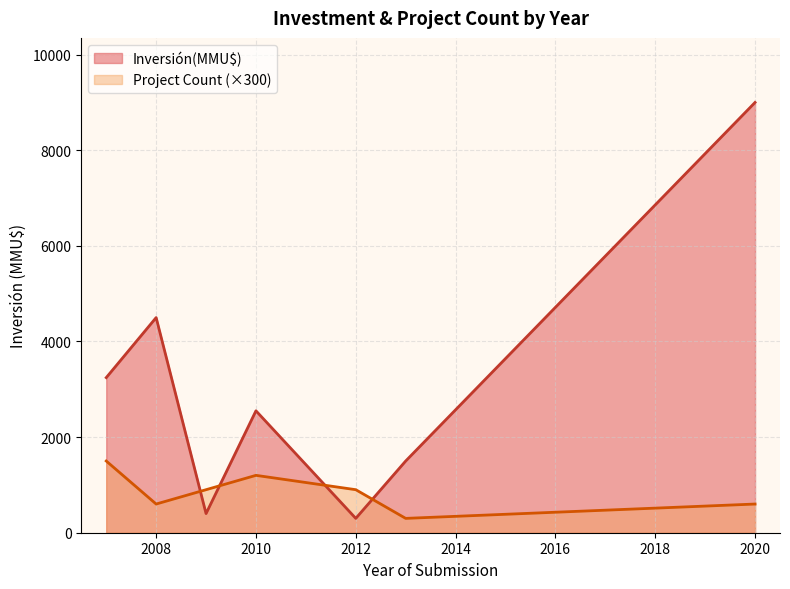

Count the number of values greater than 300.

8